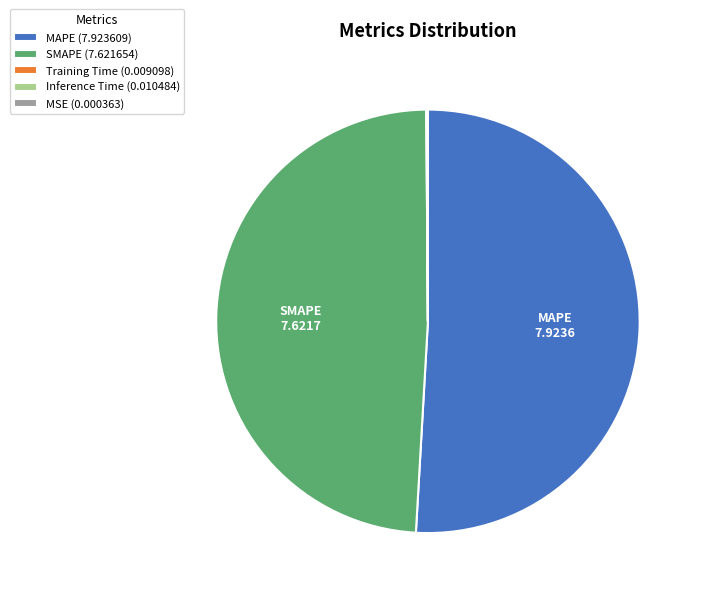

Does any single category account for the majority?

Yes